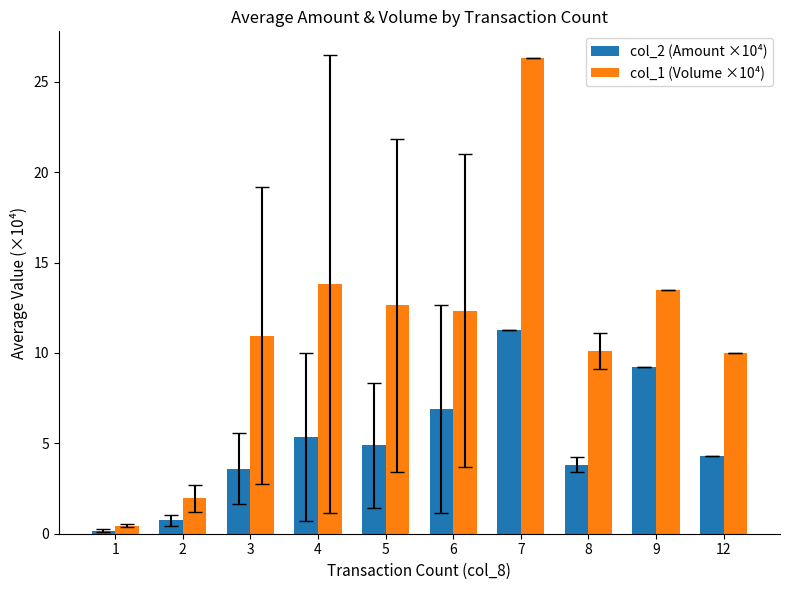

Which series has the widest spread of values?

col_1 (Volume ×10⁴)